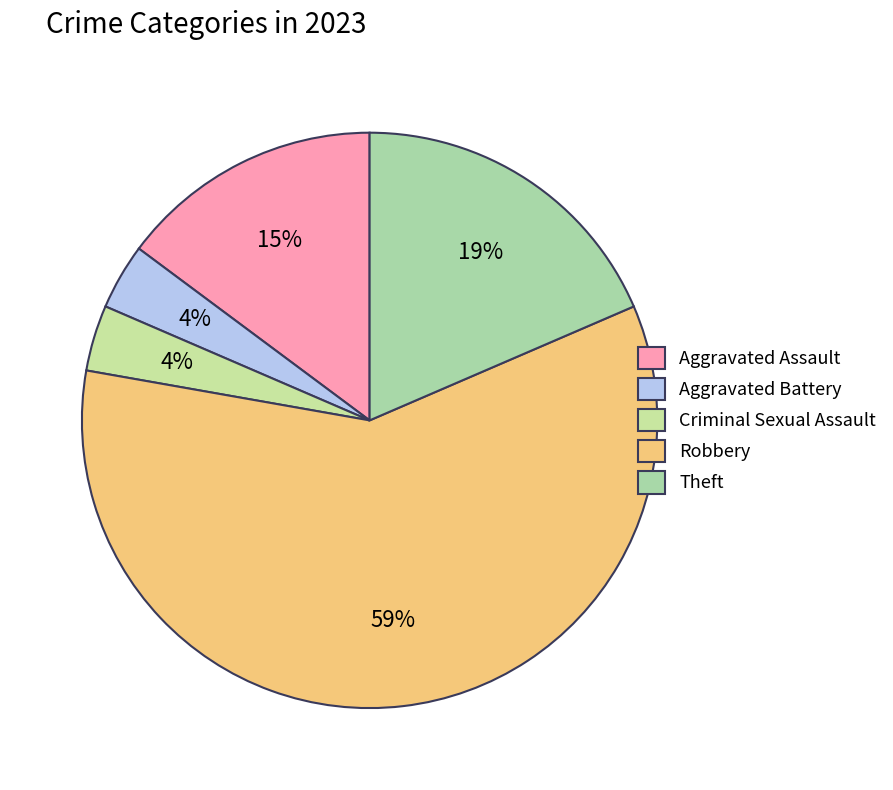

To the nearest percent, what percentage of the pie is Theft?

19%